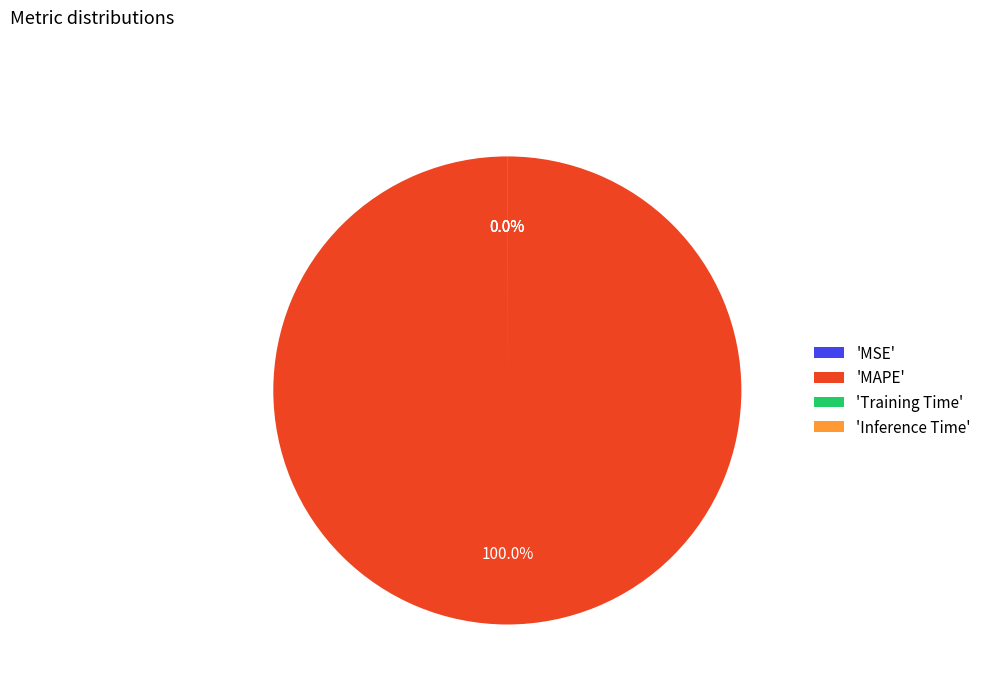

Rank the categories by value from lowest to highest.

Inference Time, Training Time, MSE, MAPE